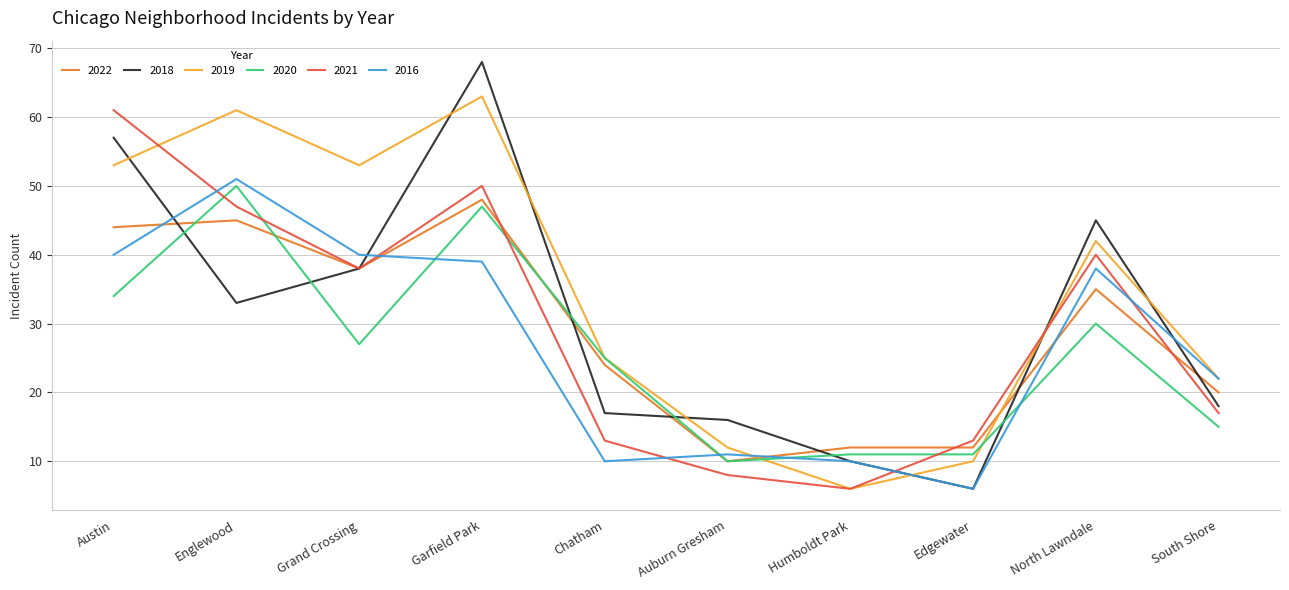

In 2016, how many points are lower than both neighbors (excluding endpoints)?

2